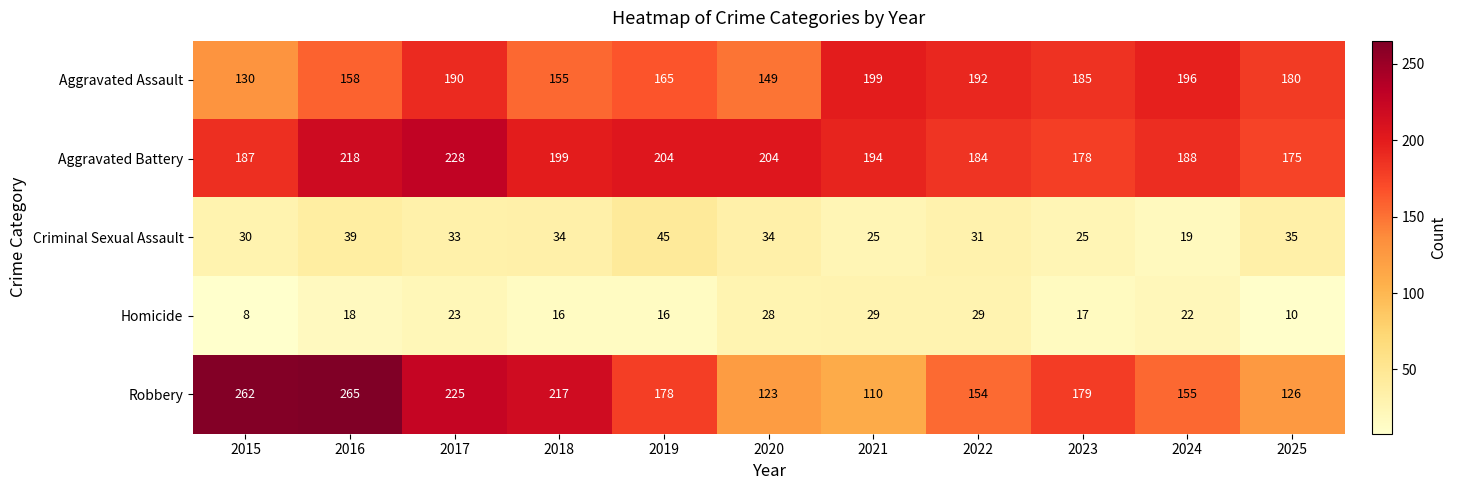

Which category has the lowest value across all series?

2015